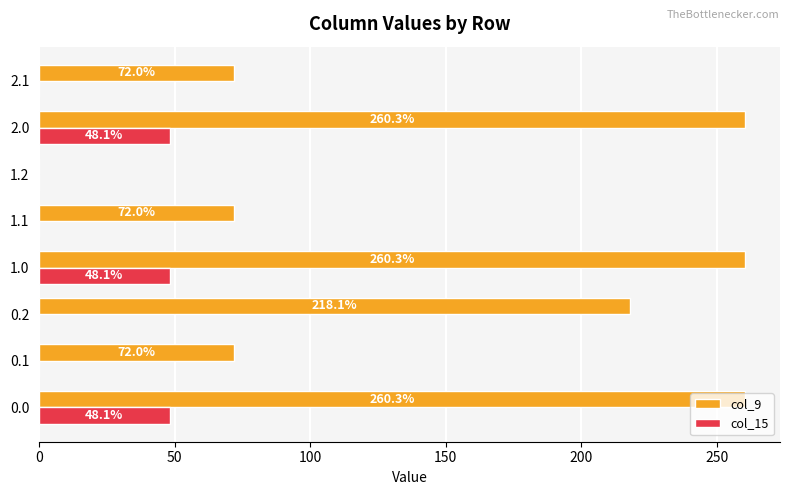

The value of col_15 at 1.2 is 0.0. True or false?

True